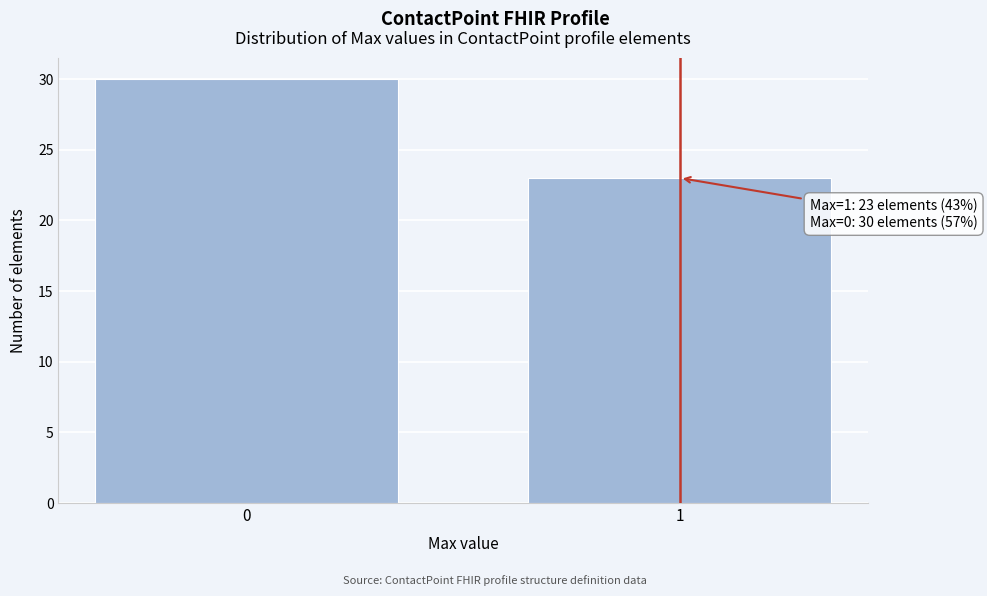

Reading left to right, transcribe all the data shown in this chart.

0=30	1=23